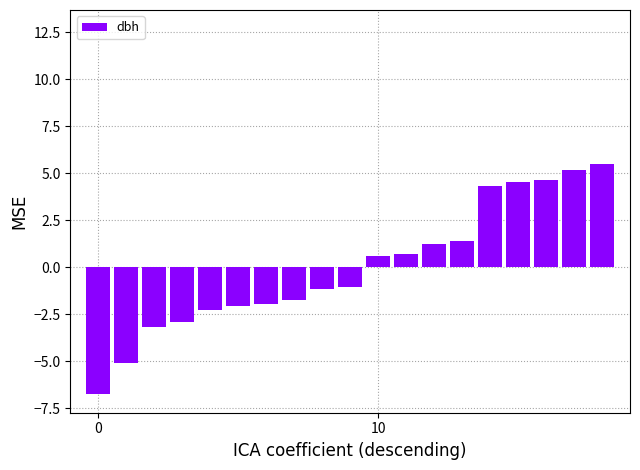

What is the difference between the second highest and minimum values?

11.9